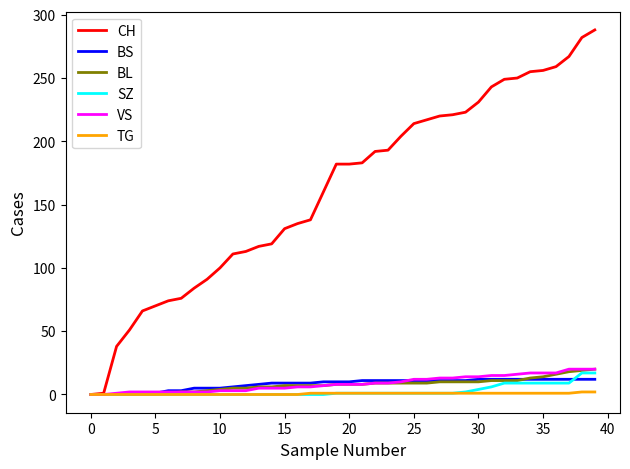

Which series has the largest total across all categories?

CH